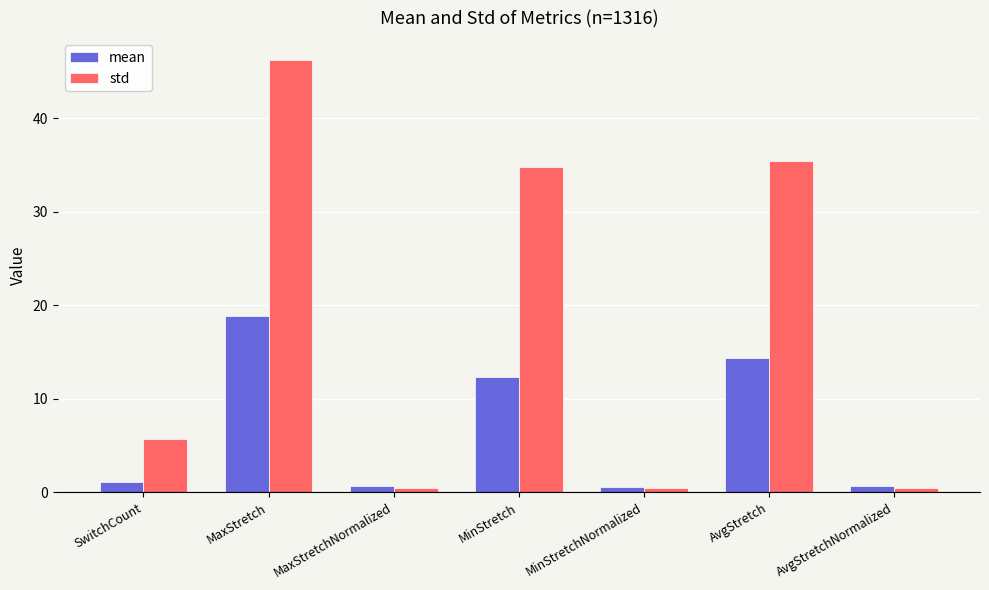

What is the sum of all std values?

123.6